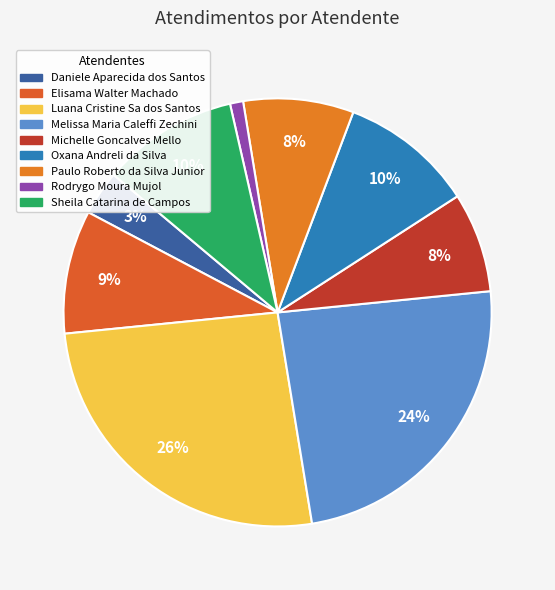

Does any single category account for the majority?

No